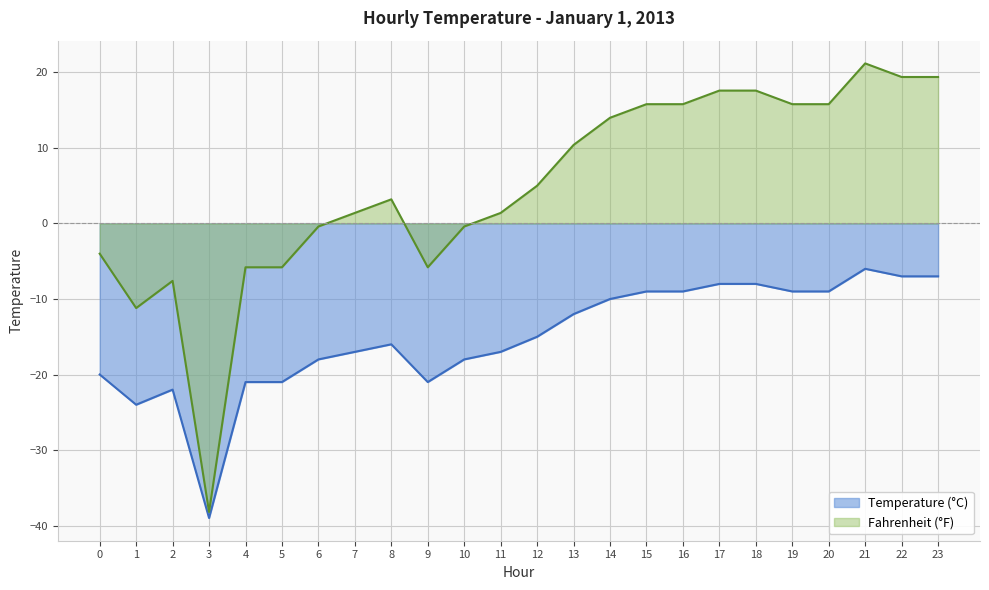

The value of Temperature at 13 is -12.0. True or false?

True